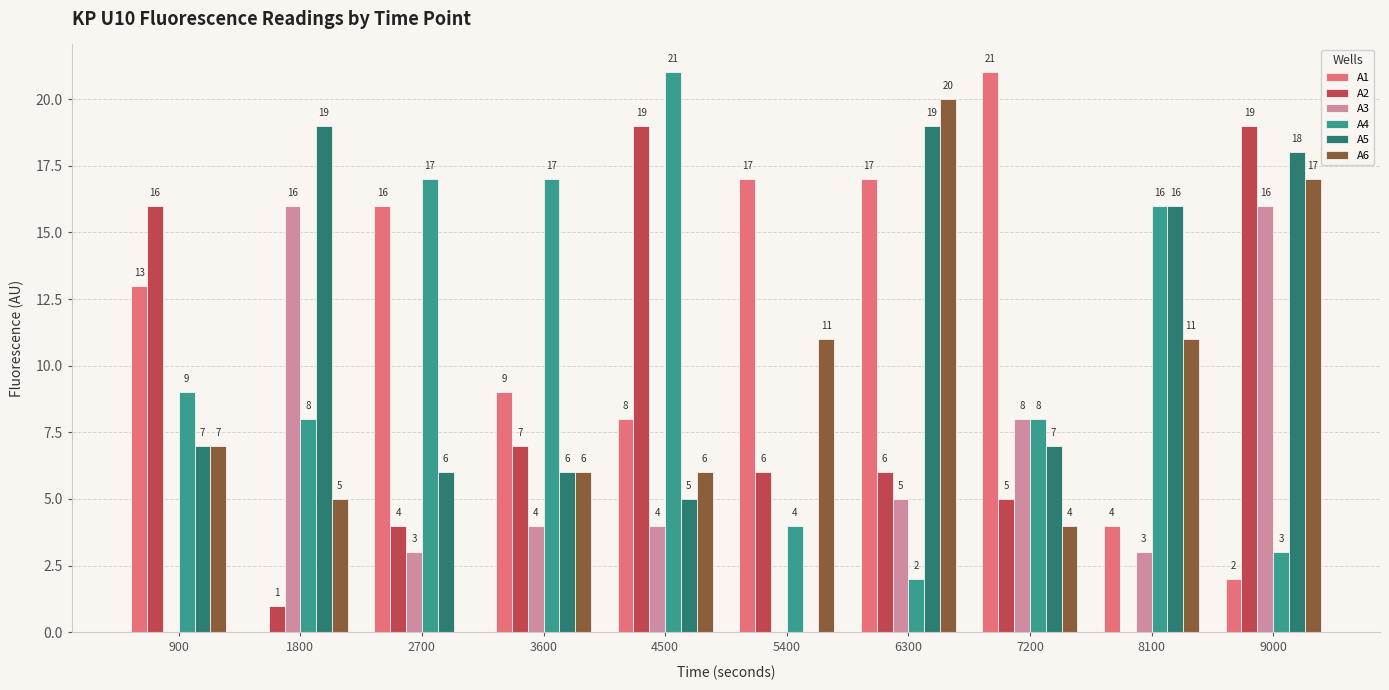

What is the maximum value shown in the chart?

21